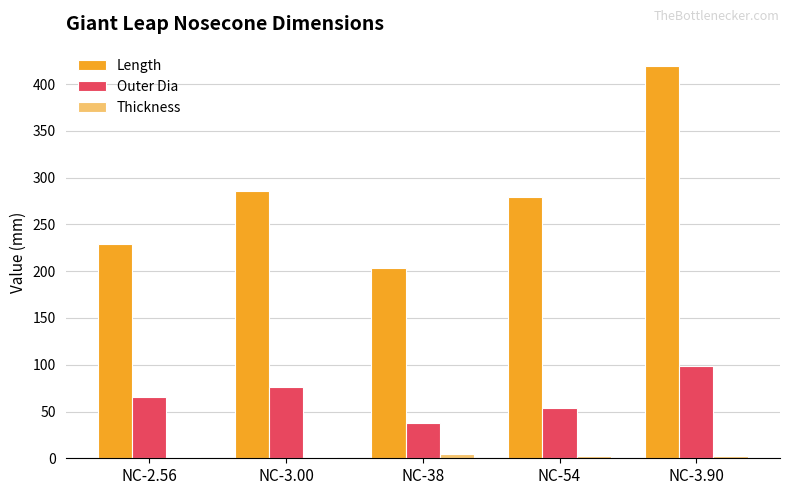

What is the spread (max minus min) of values at NC-3.00?

284.0